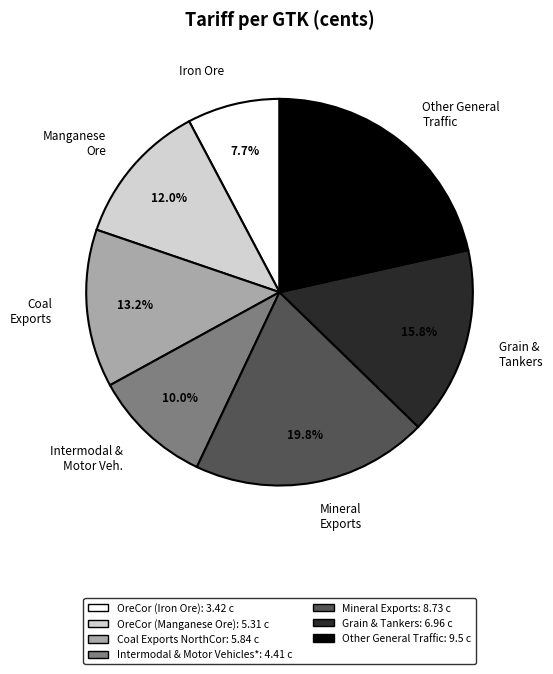

To the nearest percent, what is the difference between the Other General Traffic and Grain & Tankers slice percentages?

6%